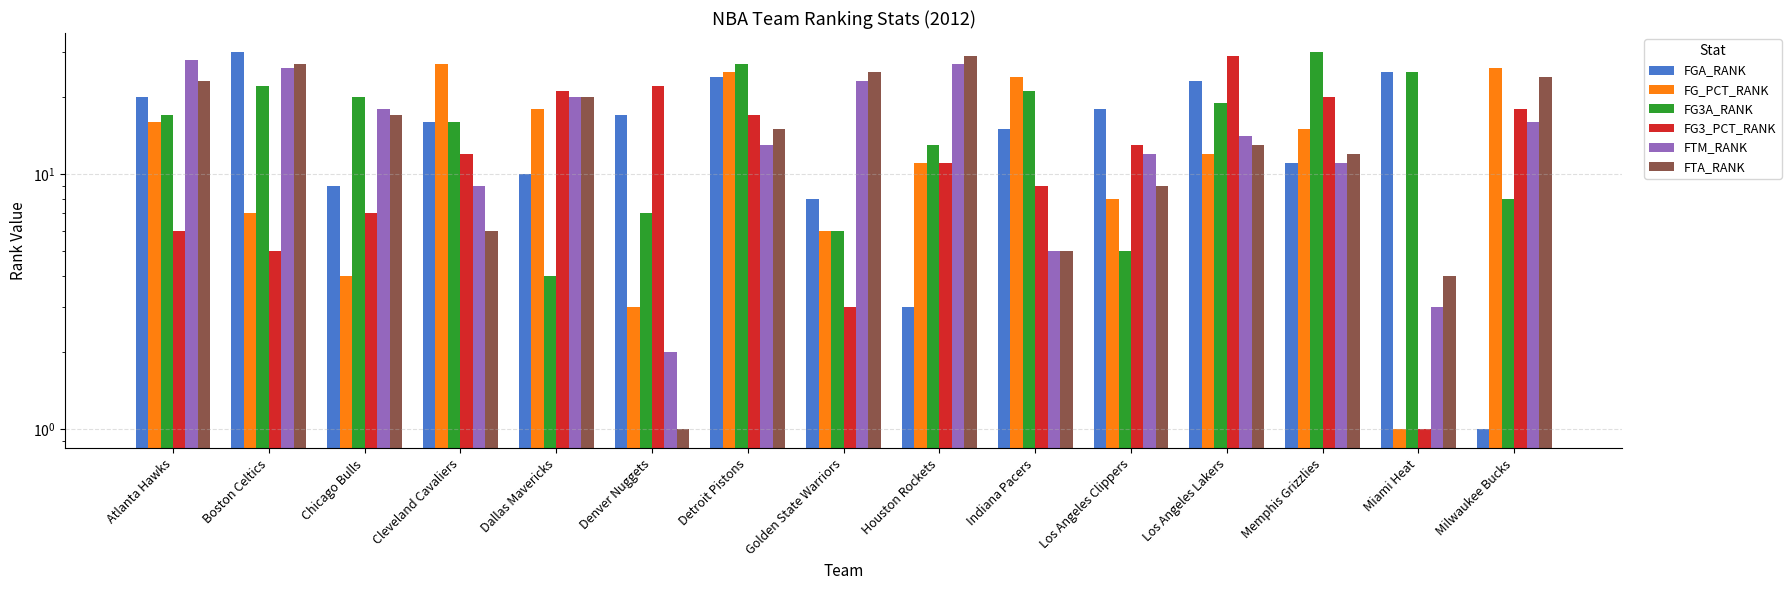

How many data points does each series have?

15